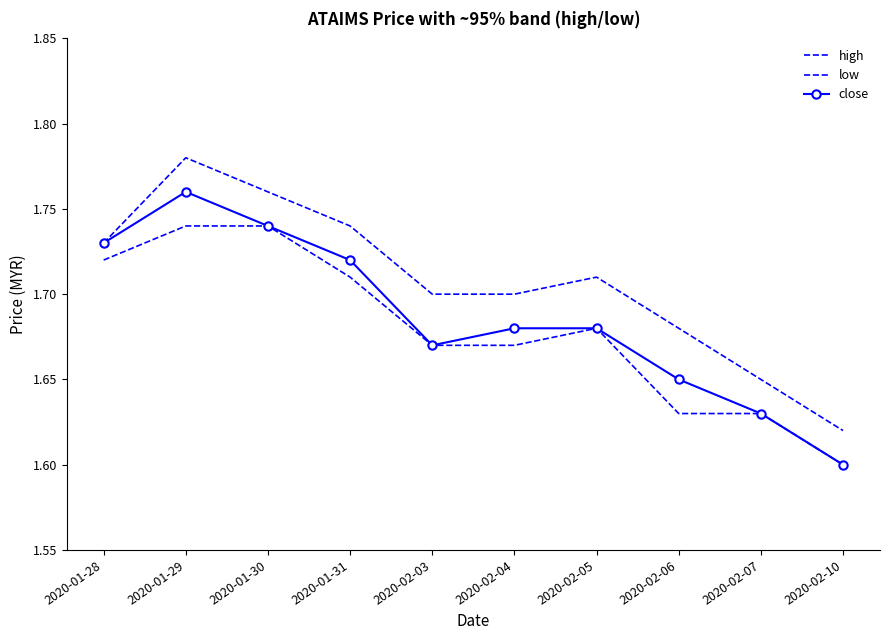

Reading left to right, list all the values displayed in this chart.

high: 1.7	1.8	1.8	1.7	1.7	1.7	1.7	1.7	1.6	1.6
low: 1.7	1.7	1.7	1.7	1.7	1.7	1.7	1.6	1.6	1.6
close: 1.7	1.8	1.7	1.7	1.7	1.7	1.7	1.6	1.6	1.6